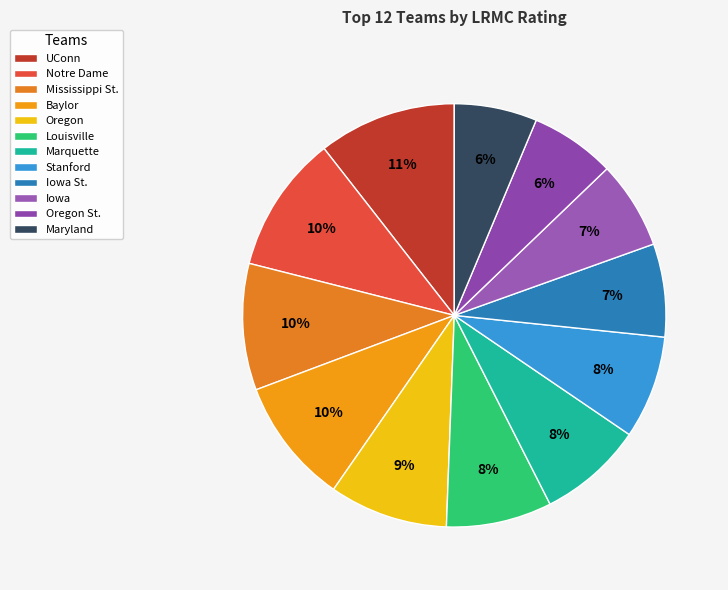

What is the smallest slice in the pie chart?

Maryland